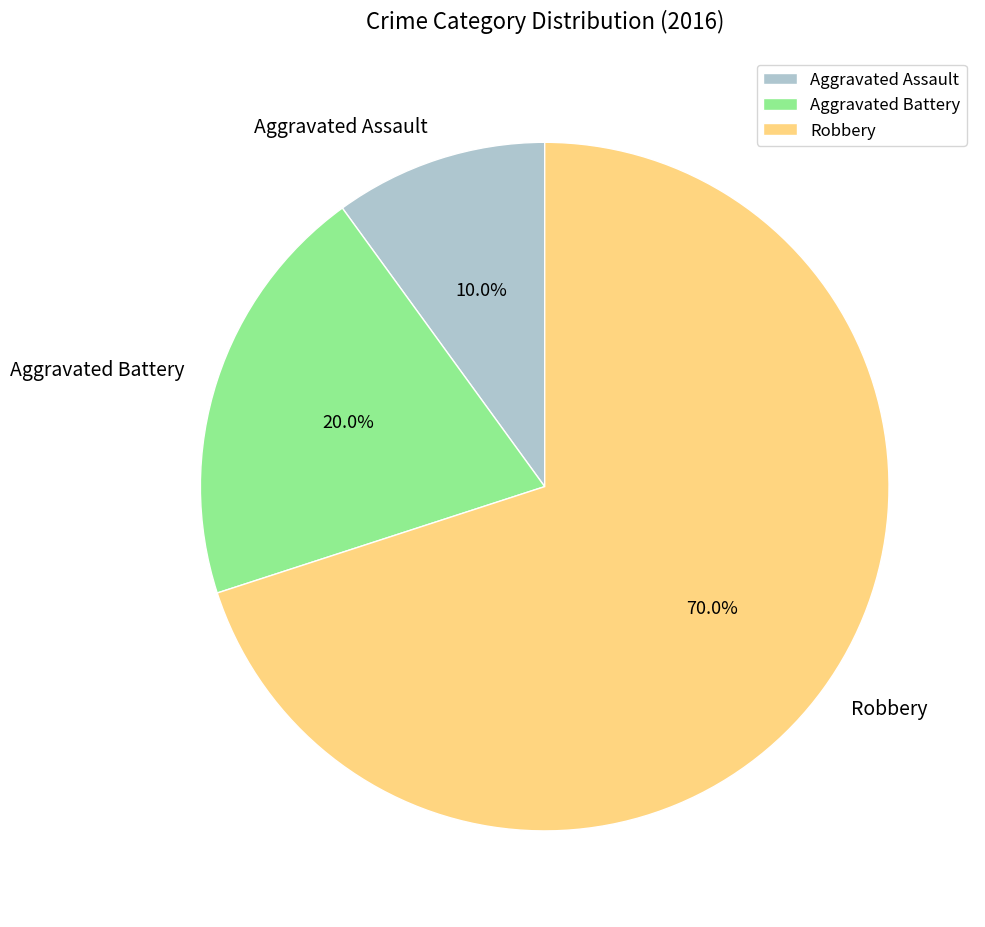

True or false: Aggravated Assault accounts for 10% of the total.

True